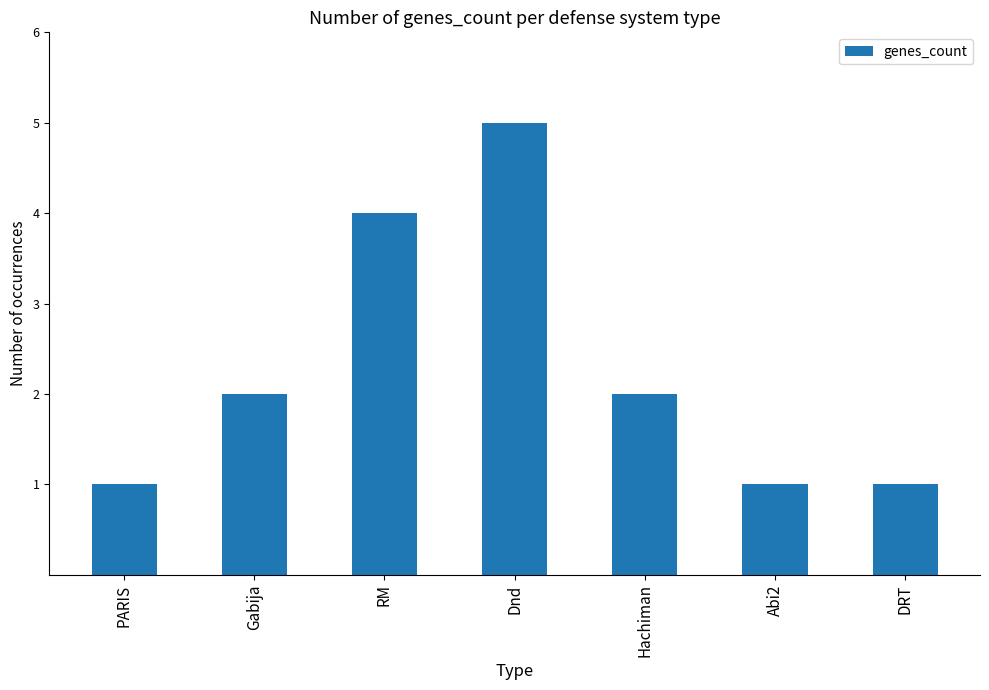

Between DRT and Dnd, which is larger?

Dnd